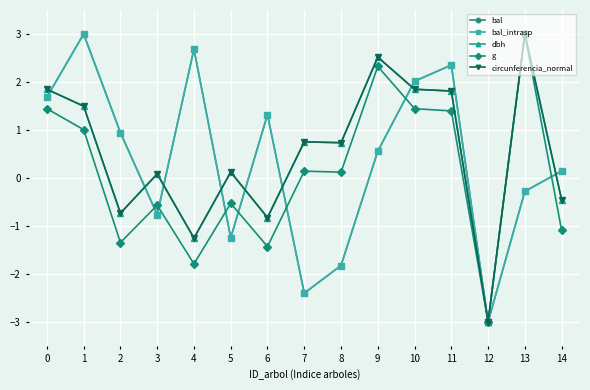

True or false: bal_intrasp has more than 0 interior local peaks.

True